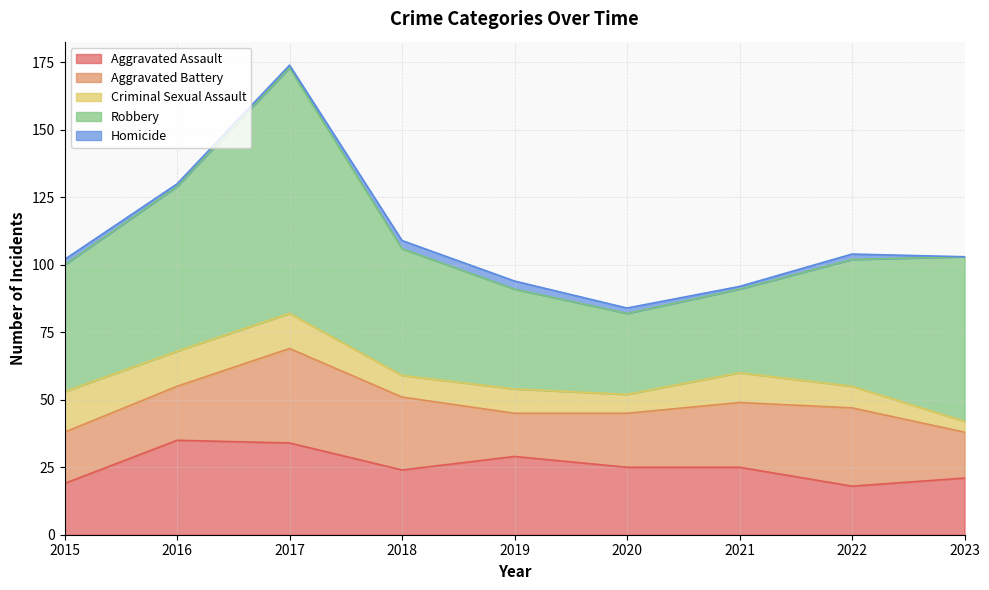

How many lines are shown in the chart?

5